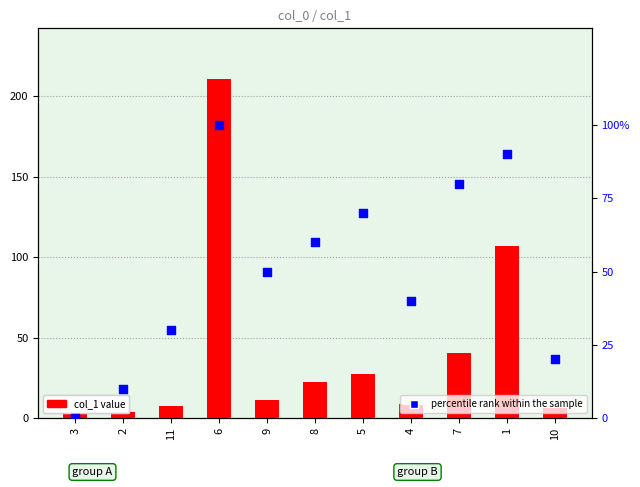

Which series has the widest spread of Y values?

col_1 value